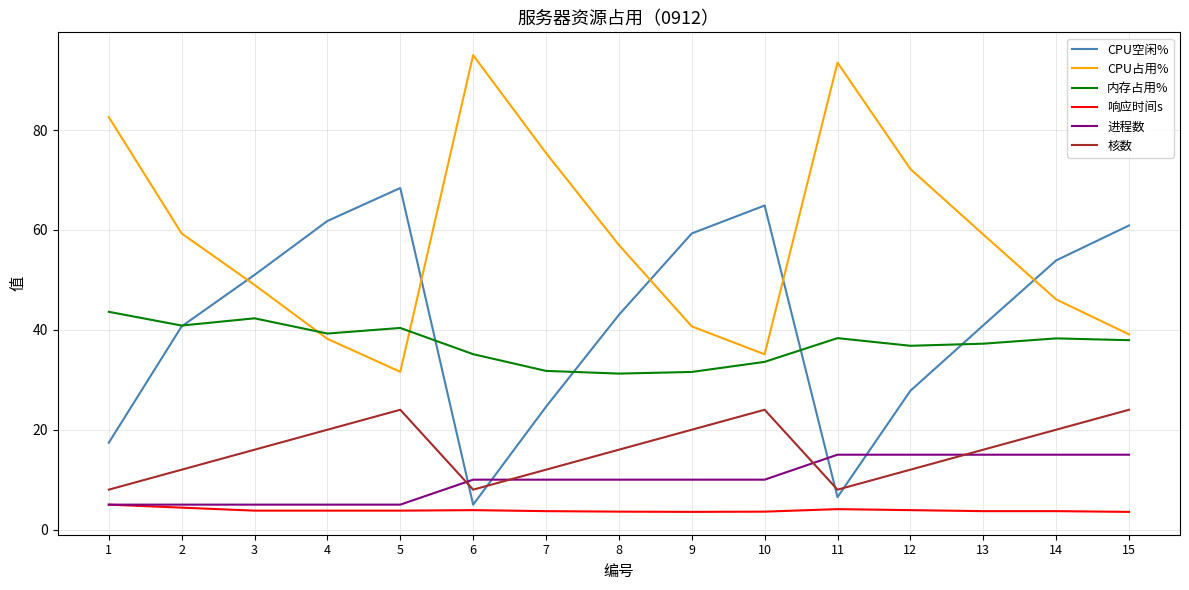

What is the difference between the maximum and minimum values in the CPU占用% series?

63.4